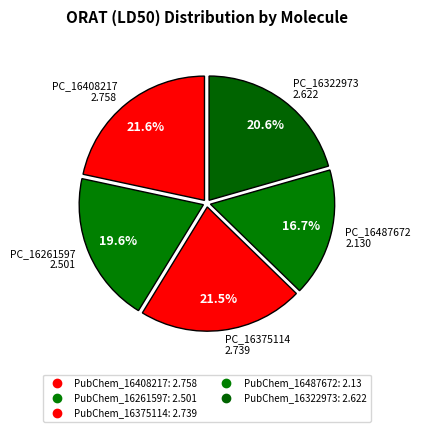

Count the number of slices in the pie.

5